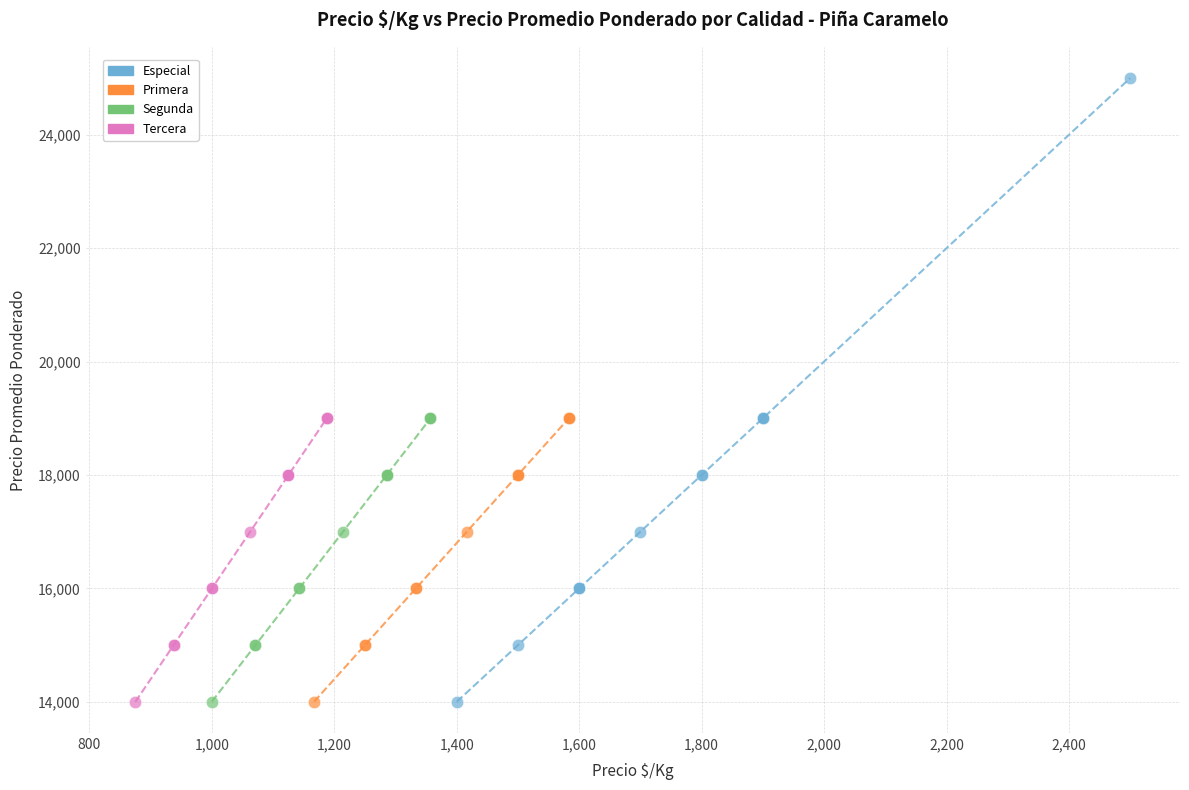

Which series has the largest Y range (max minus min)?

Especial